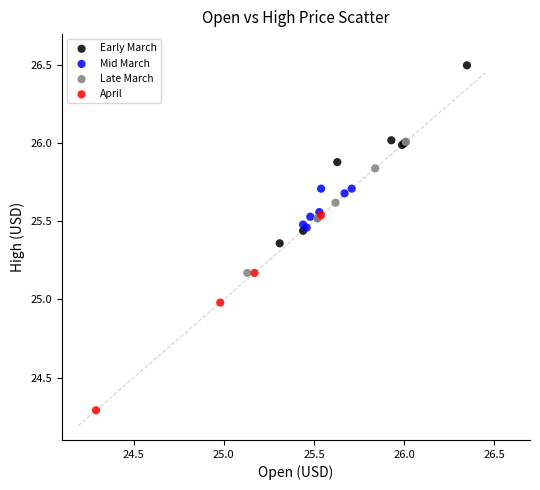

Which series reaches the minimum Y coordinate?

April